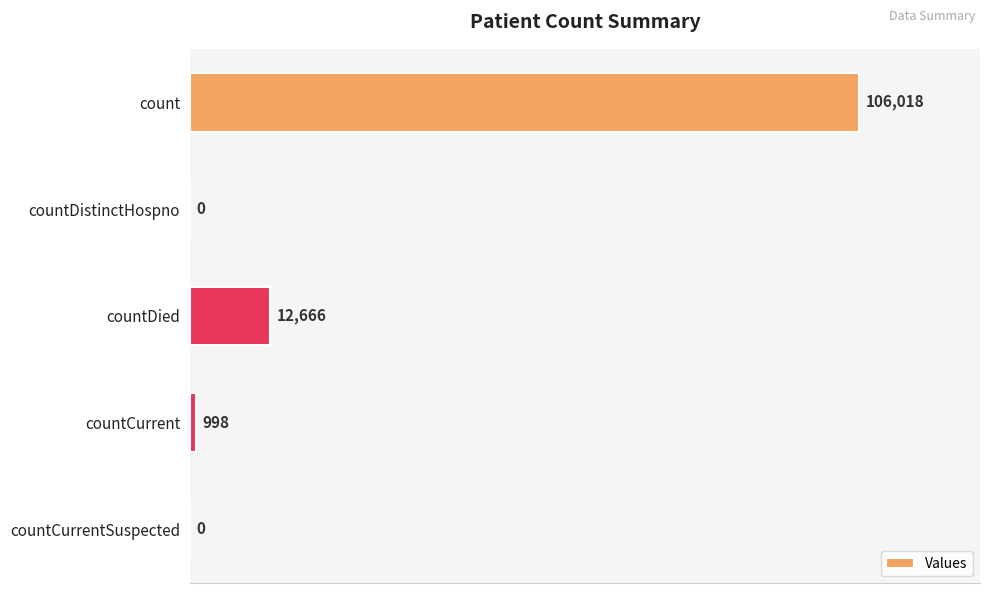

How many categories are shown in the chart?

5